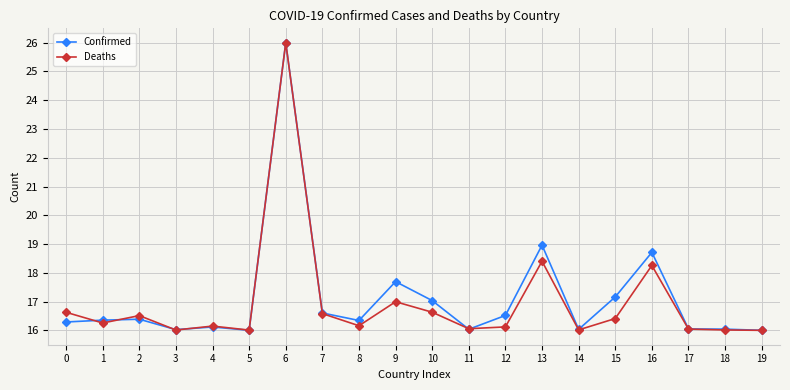

What is the value of the Confirmed point at the 3rd from the left?

16.4